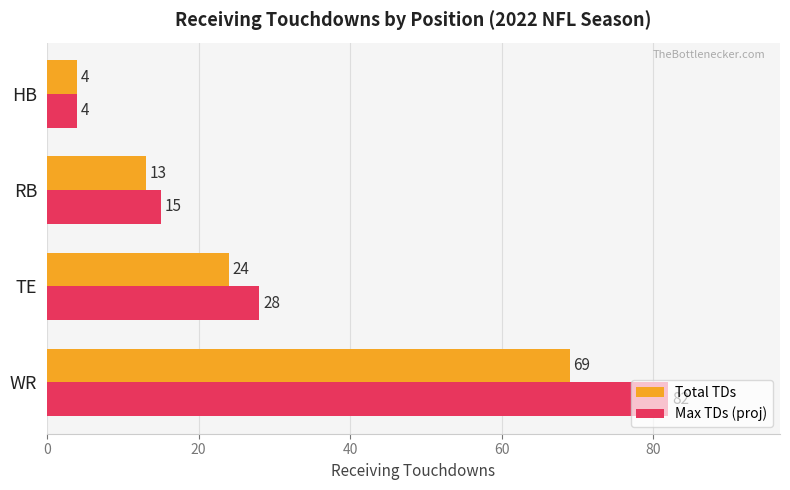

List the series in order of their overall mean, highest first.

Max TDs (proj), Total TDs